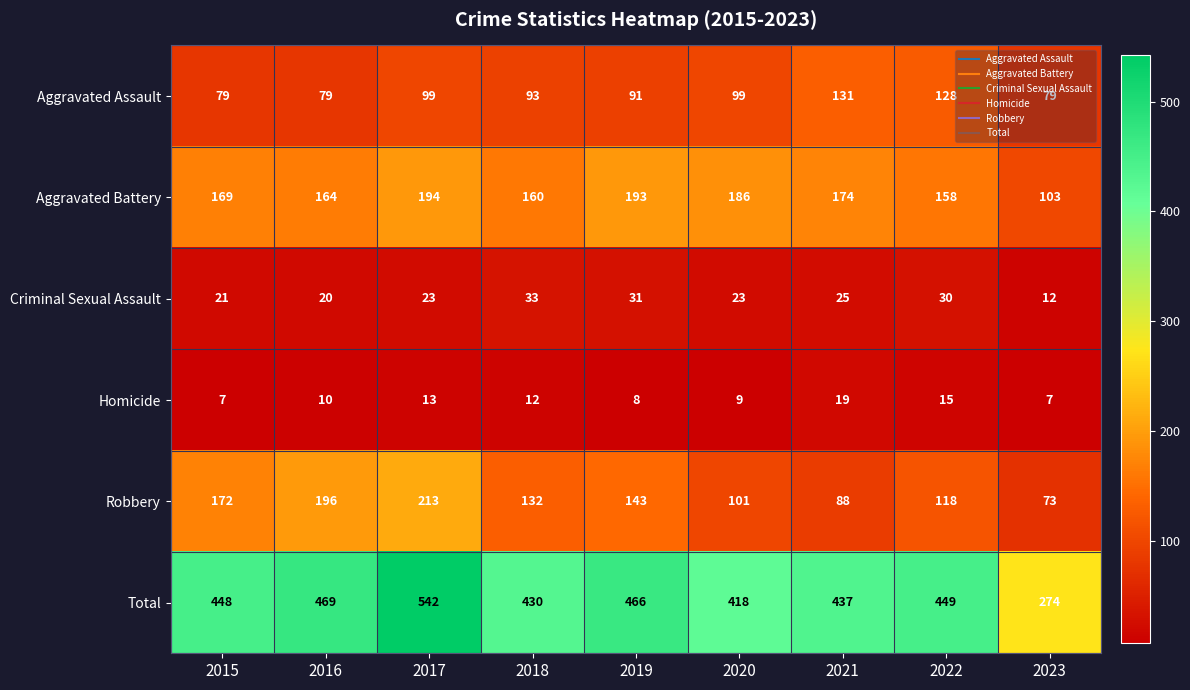

The value of Homicide at 2020 is 2. True or false?

False